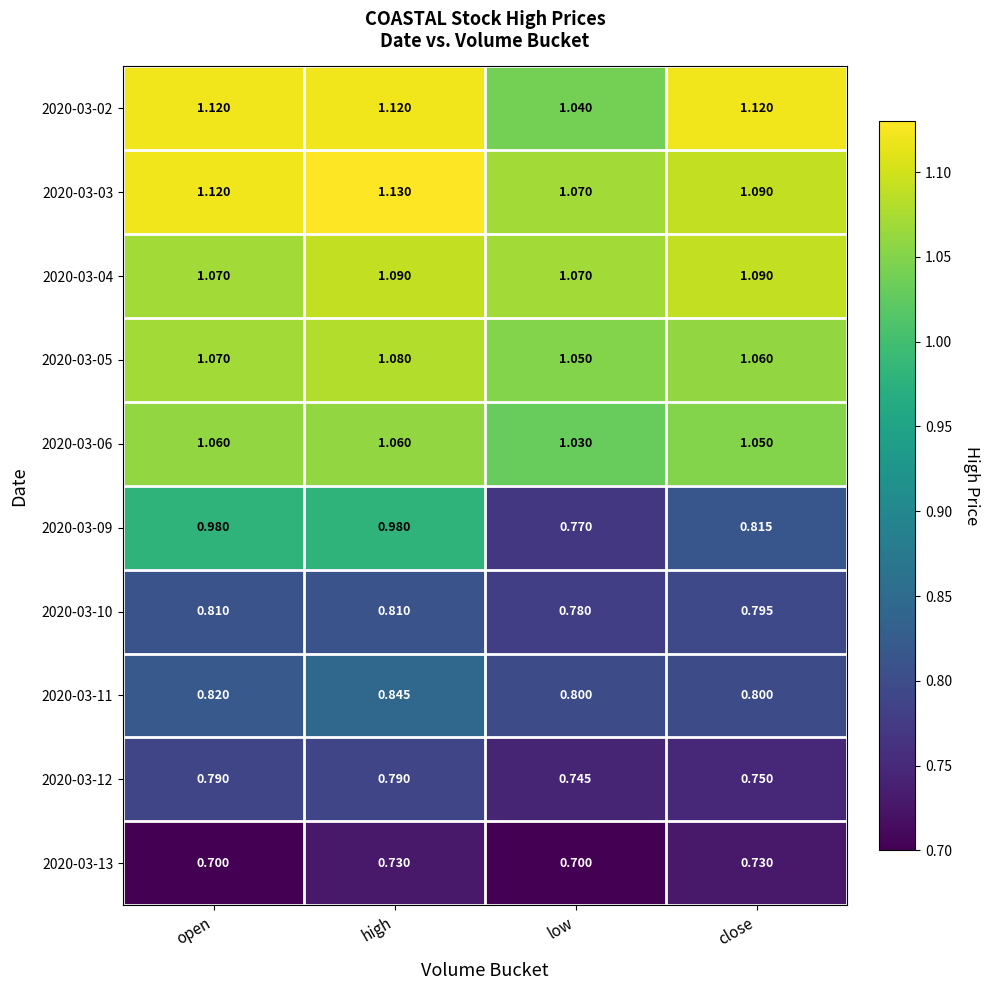

Which series has the largest range (max minus min)?

2020-03-09